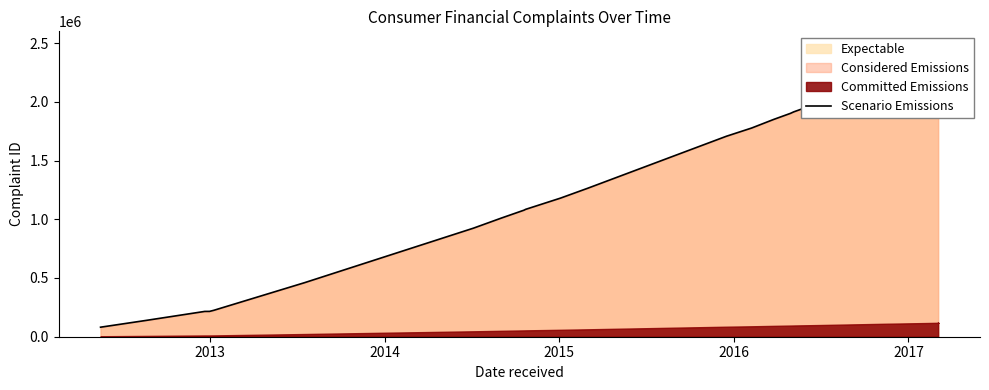

Is it true that the value at 2014 is 352660?

False